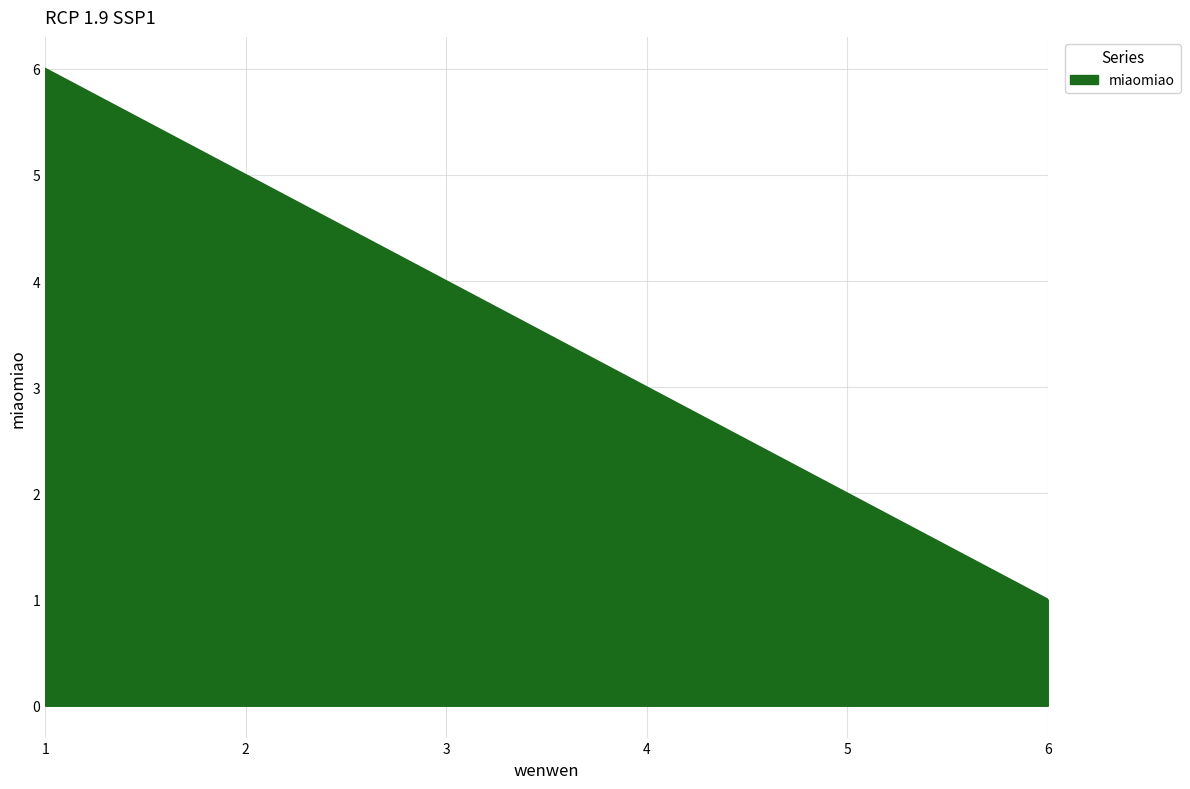

Which has a higher value, 6 or 4?

4